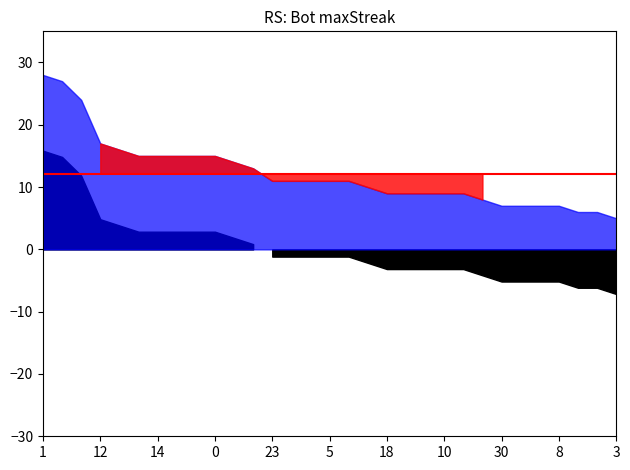

What is the value of the 12th point from the left?

13